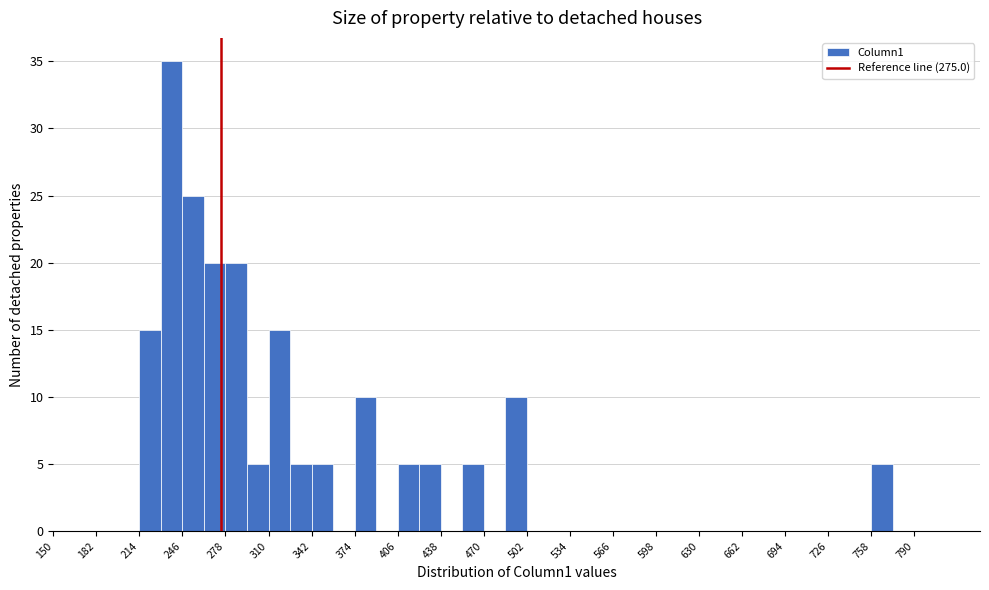

Around what value on the x-axis is the tallest bar? Give the approximate position of its centre, as read against the axis.

240